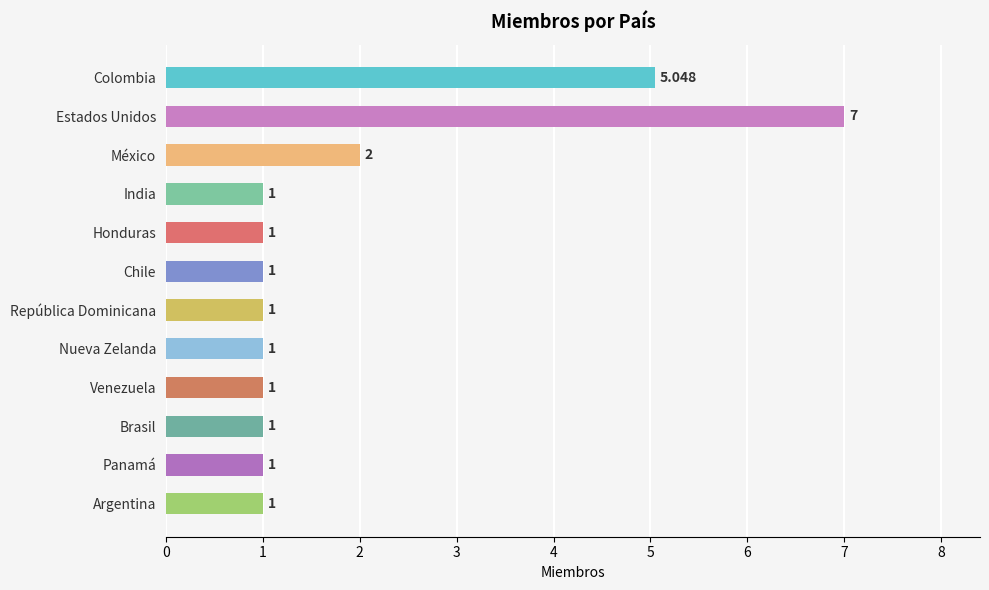

Count the number of data series in this chart.

1